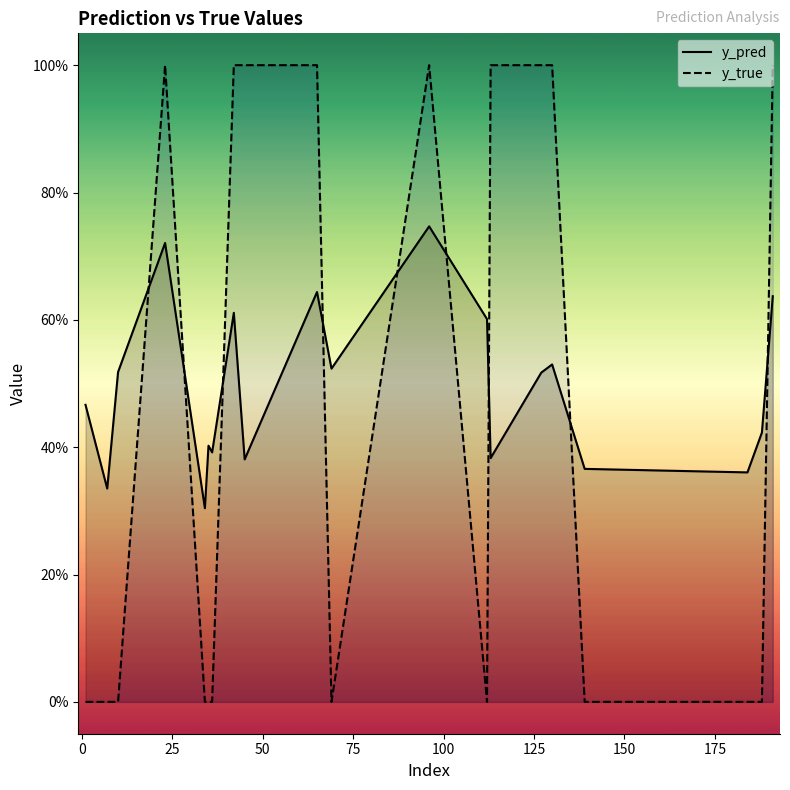

Which series has the largest range (max minus min)?

y_true